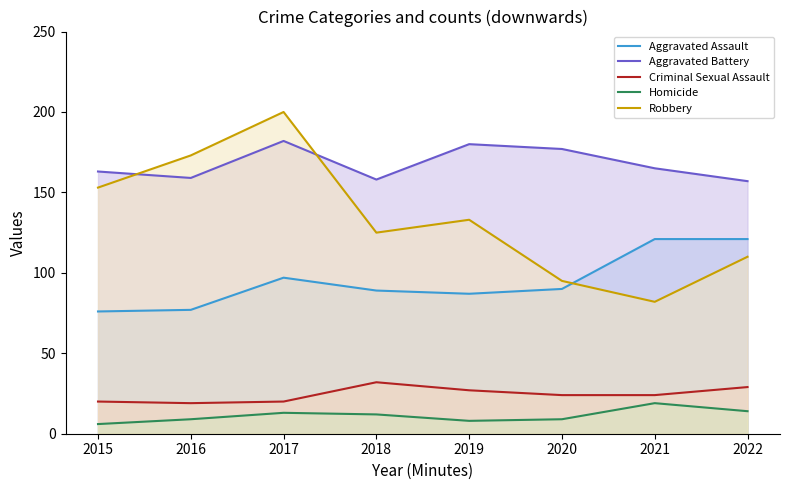

What is the difference between the Aggravated Battery values at 2016 and 2015?

4